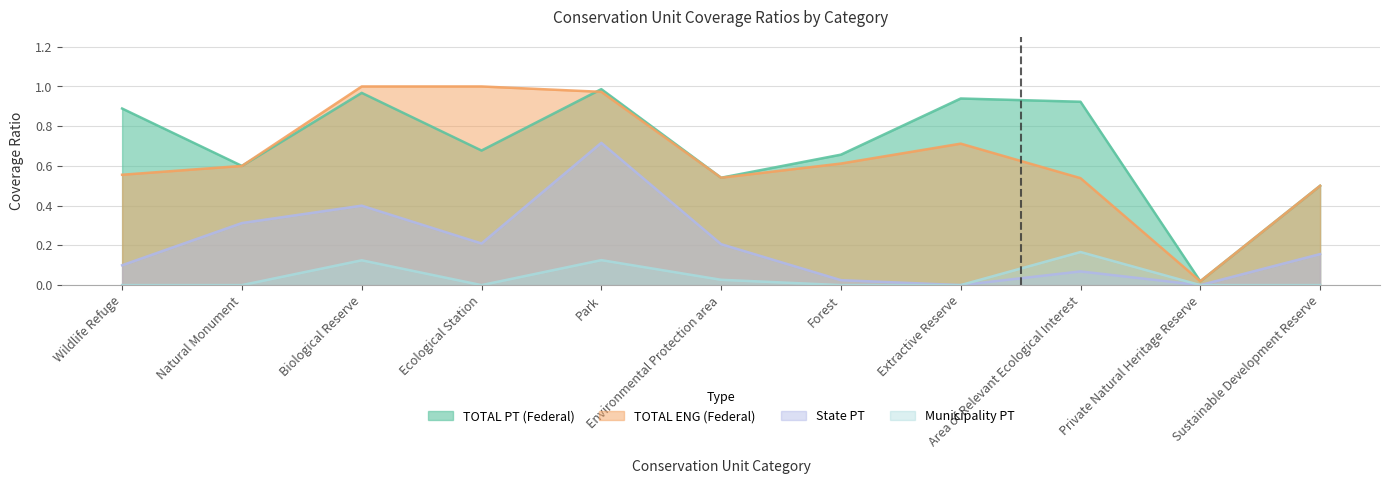

Which series has the largest total across all categories?

TOTAL PT (Federal)